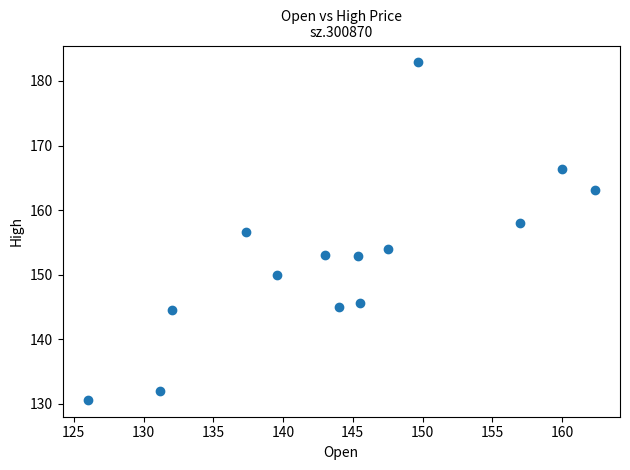

What Y value in the scatter plot is closest to 156?

156.6